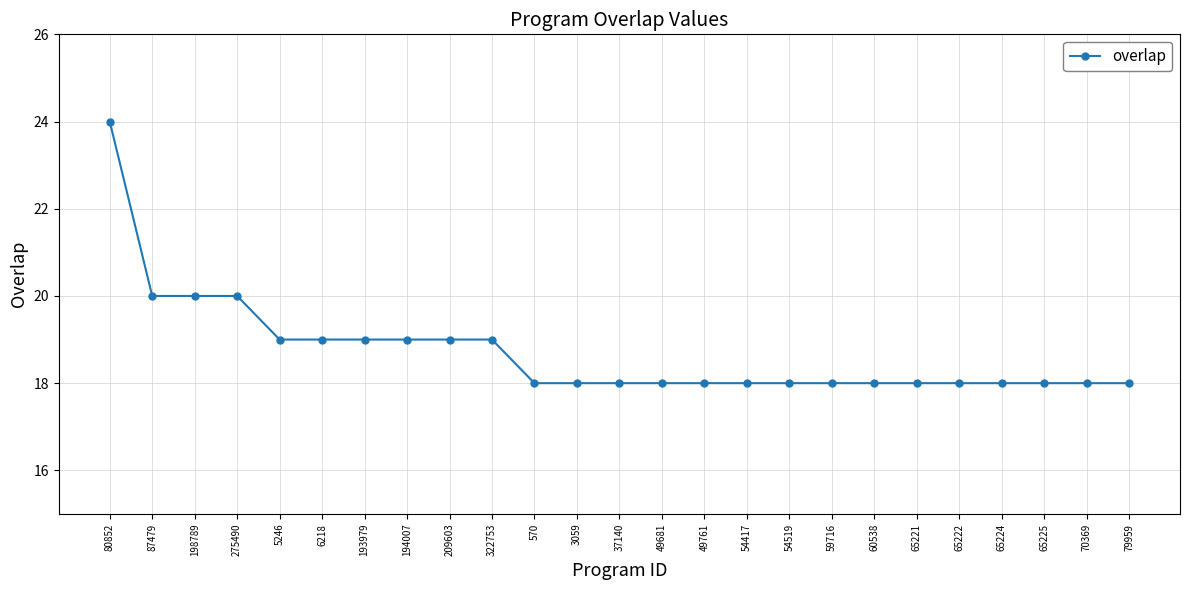

What is the sum of all values?

468